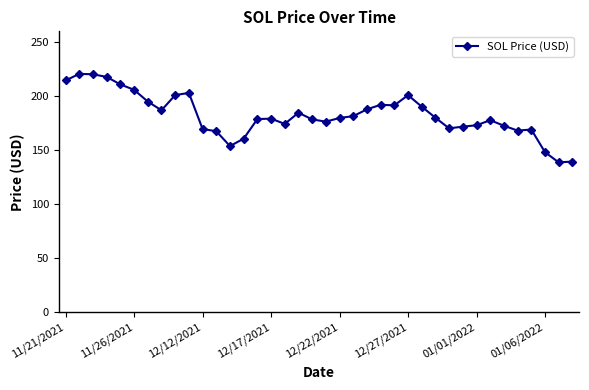

What is the value of the 13th point from the left?

153.9